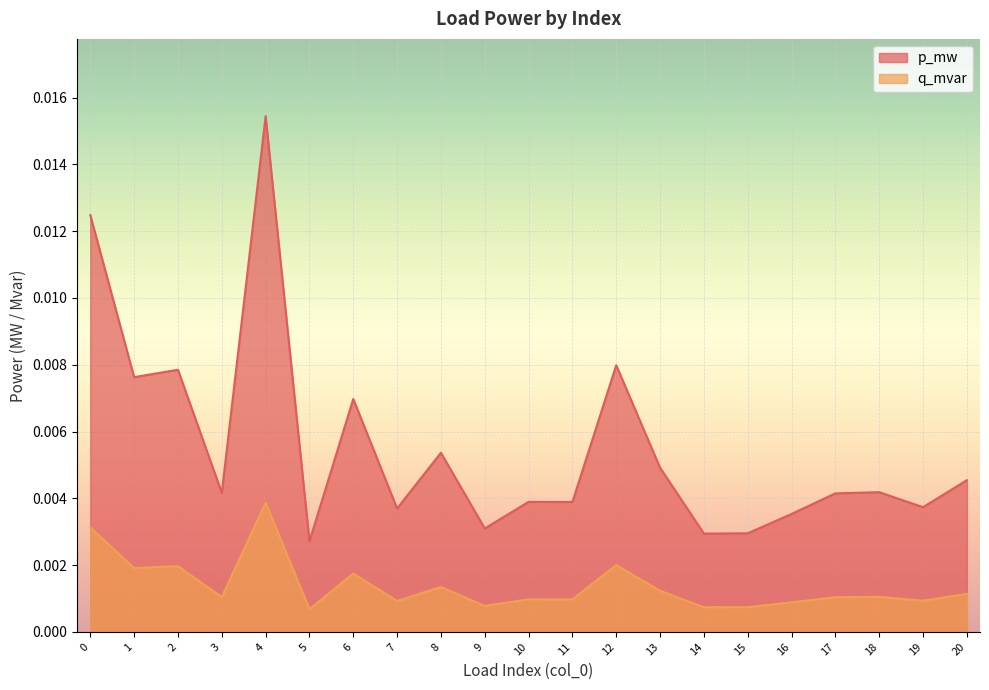

Which series has the largest range (max minus min)?

p_mw